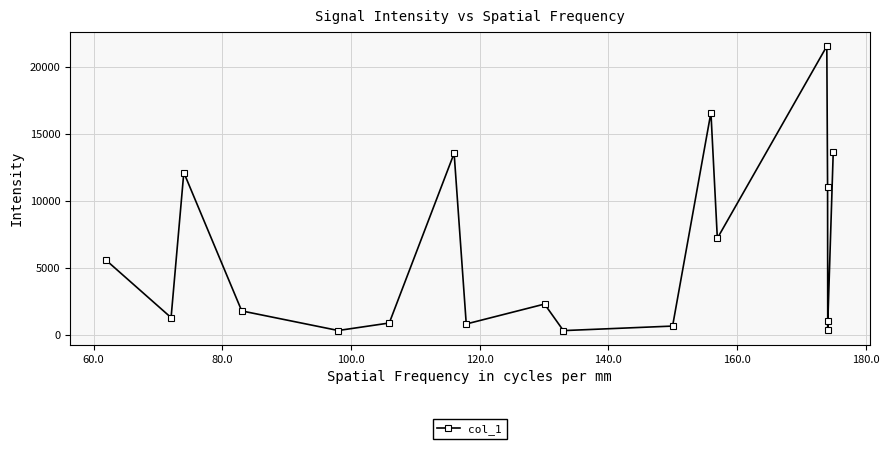

What is the sum of all values?

111217.2